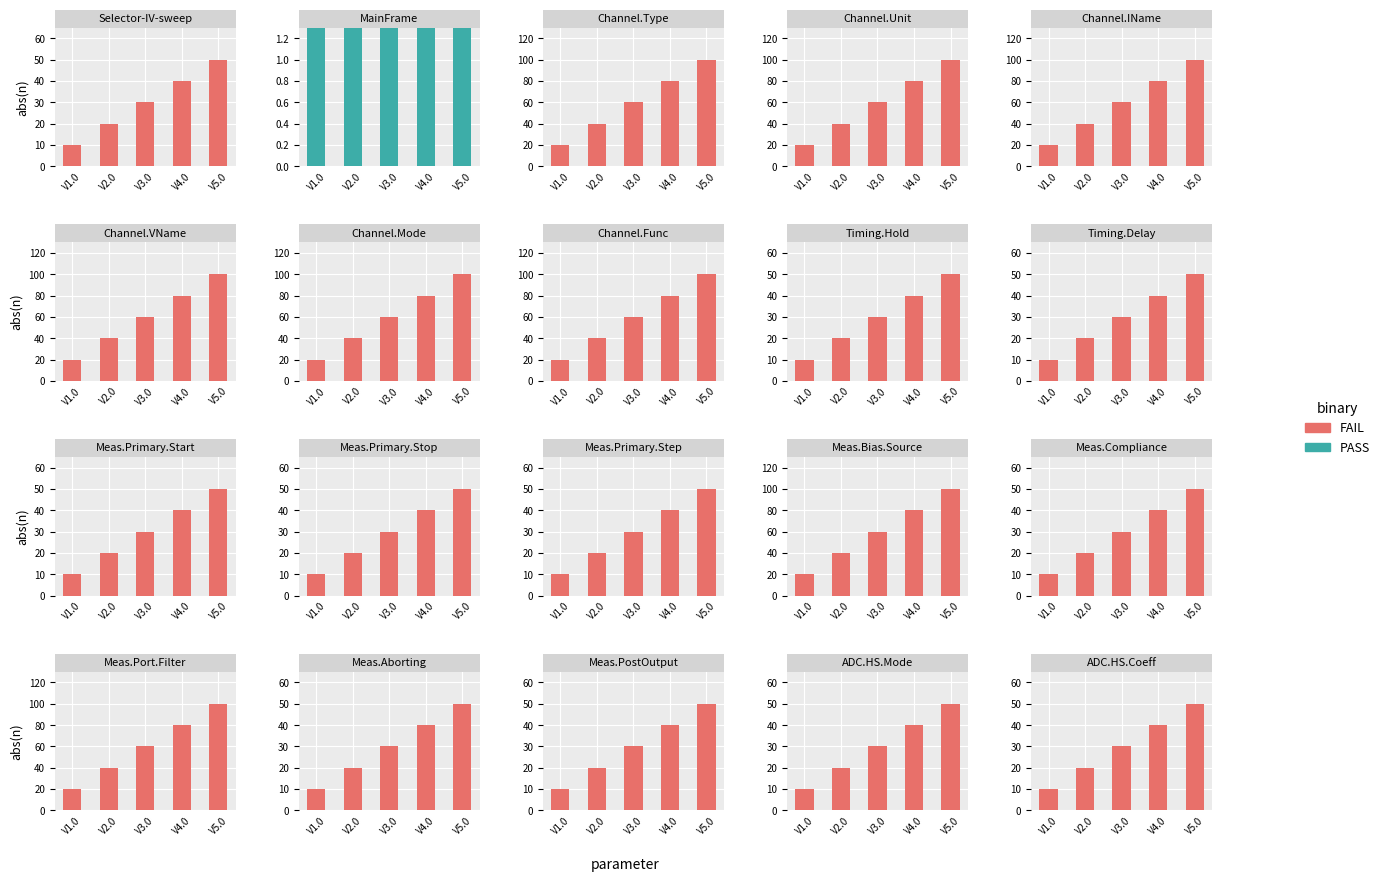

Which category has the highest value in the FAIL series?

V5.0